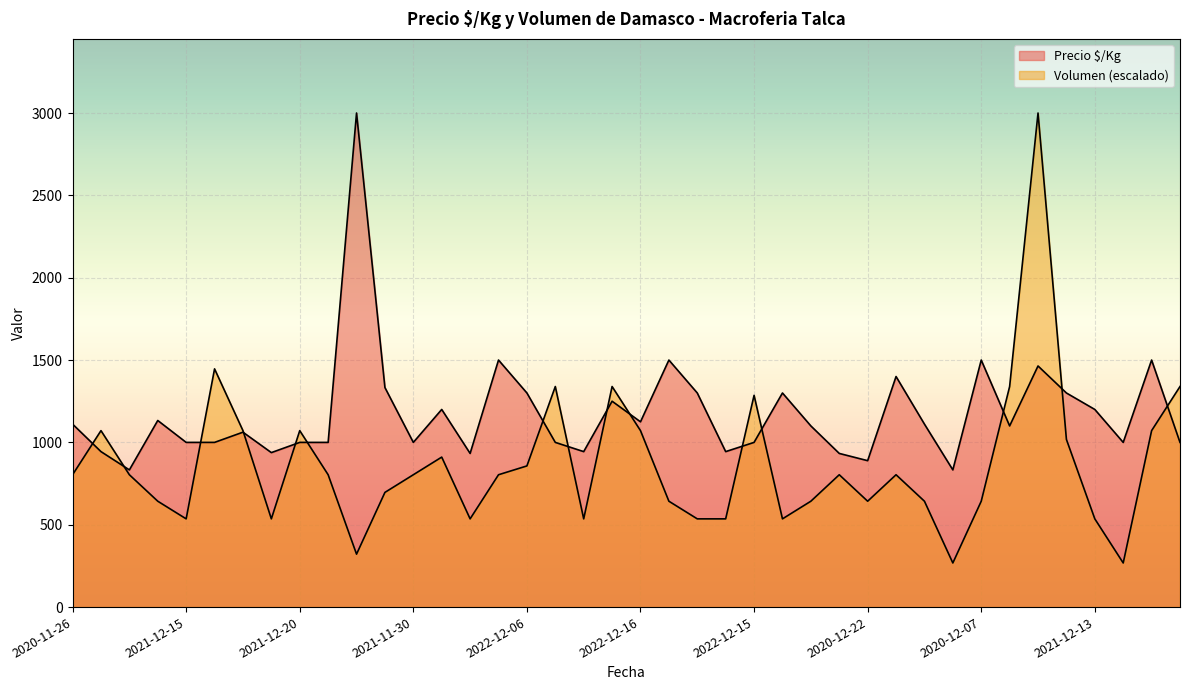

Reading left to right, what are all the values shown in this chart?

Precio $/Kg: 1111.0	944.0	833.0	1133.0	1000.0	1000.0	1062.0	938.0	1000.0	1000.0	3000.0	1333.0	1000.0	1200.0	933.0	1500.0	1300.0	1000.0	944.0	1250.0	1125.0	1500.0	1300.0	944.0	1000.0	1300.0	1100.0	933.0	889.0	1400.0	1111.0	833.0	1500.0	1100.0	1464.0	1300.0	1200.0	1000.0	1500.0	1000.0
Volumen: 803.6	1071.4	803.6	642.9	535.7	1446.4	1071.4	535.7	1071.4	803.6	321.4	696.4	803.6	910.7	535.7	803.6	857.1	1339.3	535.7	1339.3	1071.4	642.9	535.7	535.7	1285.7	535.7	642.9	803.6	642.9	803.6	642.9	267.9	642.9	1339.3	3000.0	1017.9	535.7	267.9	1071.4	1339.3